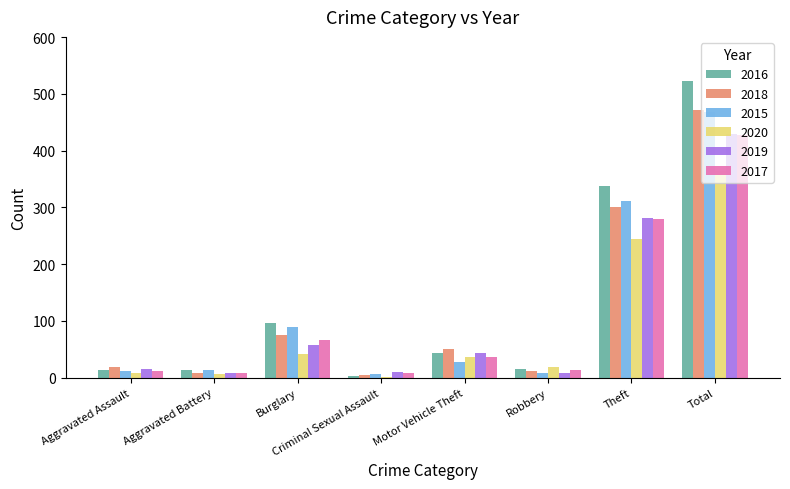

Count the number of categories in the chart.

8